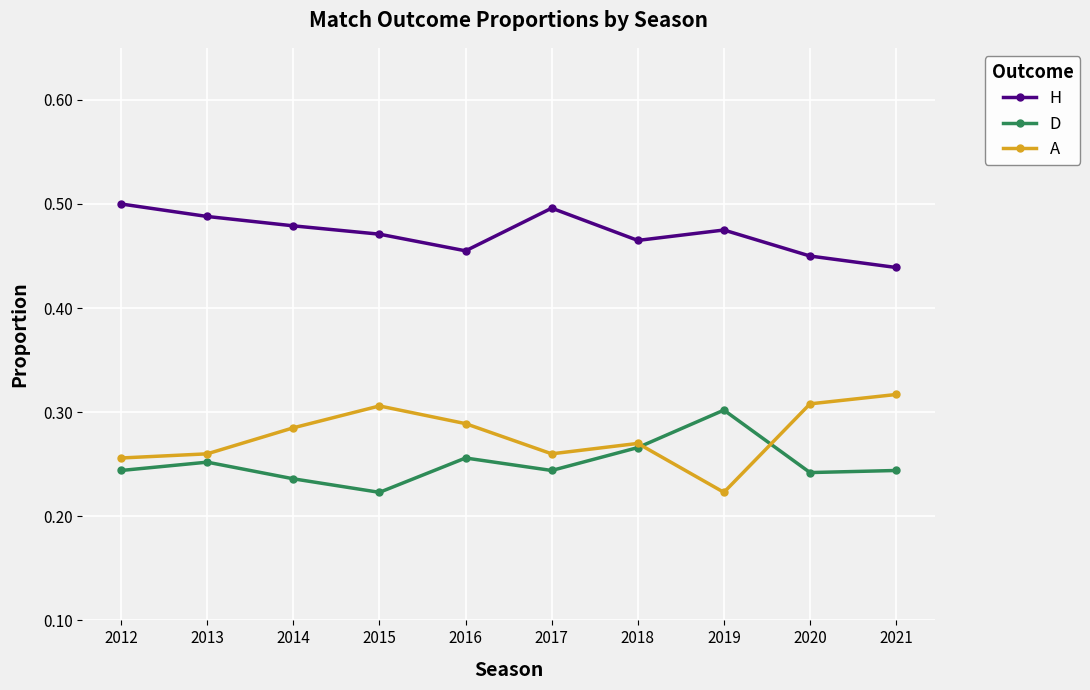

At which label is A closest to 0?

2019